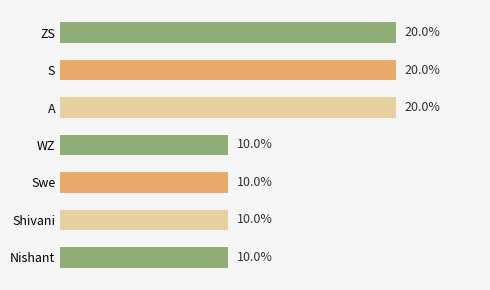

Which has a higher value, ZS or Shivani?

ZS